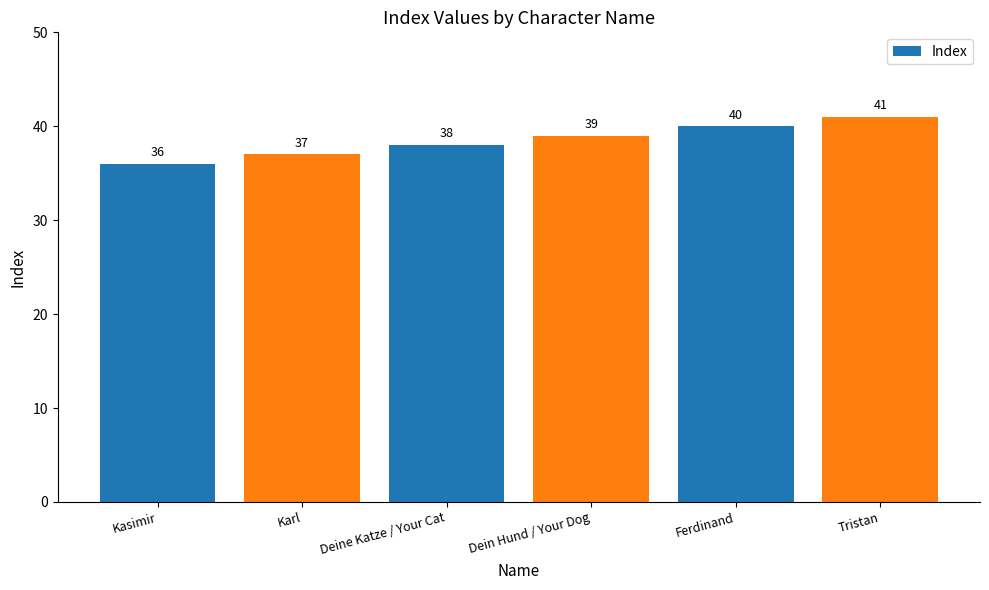

Reading left to right, transcribe all the data shown in this chart.

Kasimir=36	Karl=37	Deine Katze / Your Cat=38	Dein Hund / Your Dog=39	Ferdinand=40	Tristan=41